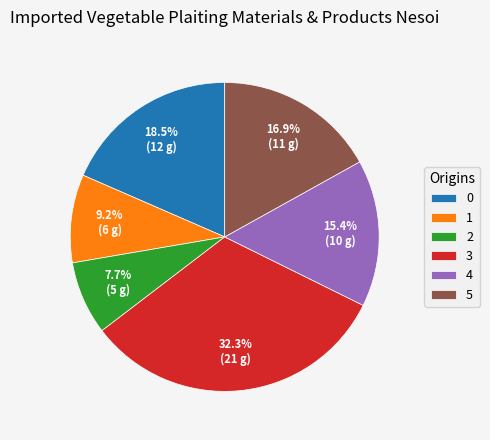

Rank the categories by value from lowest to highest.

2, 1, 4, 5, 0, 3